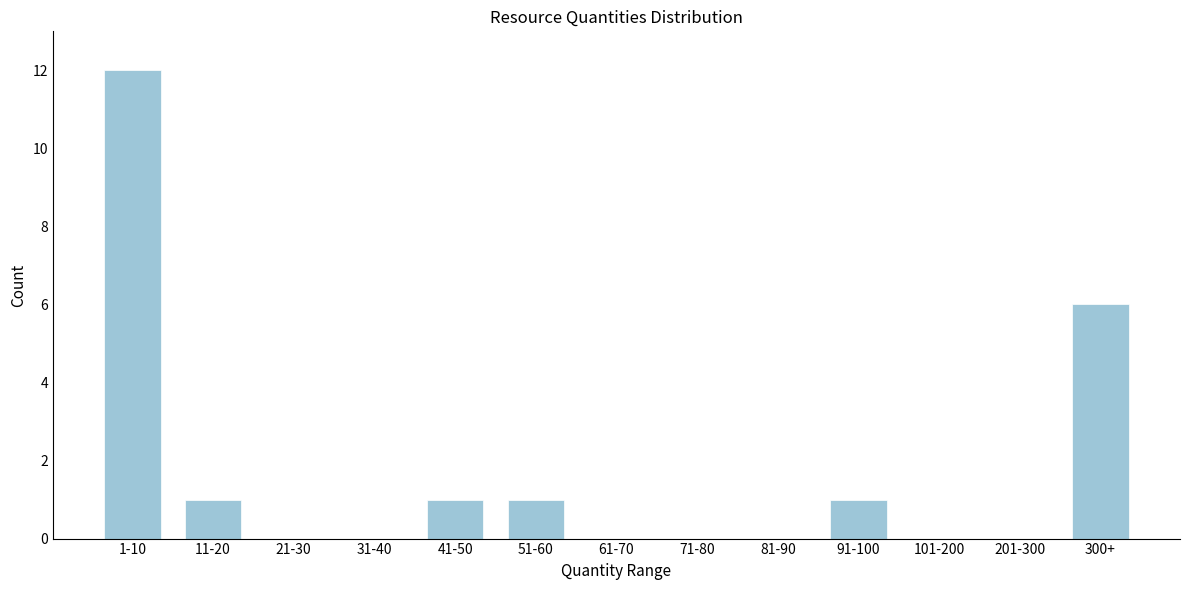

Reading right to left, extract all data points from this chart.

300+=6	201-300=0	101-200=0	91-100=1	81-90=0	71-80=0	61-70=0	51-60=1	41-50=1	31-40=0	21-30=0	11-20=1	1-10=12